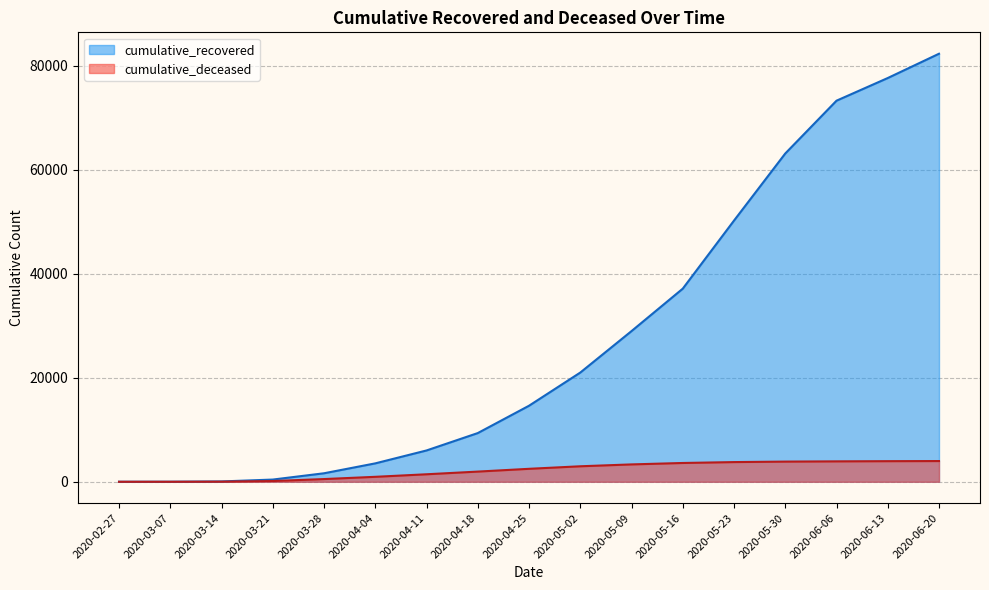

How many categories are shown in the chart?

17